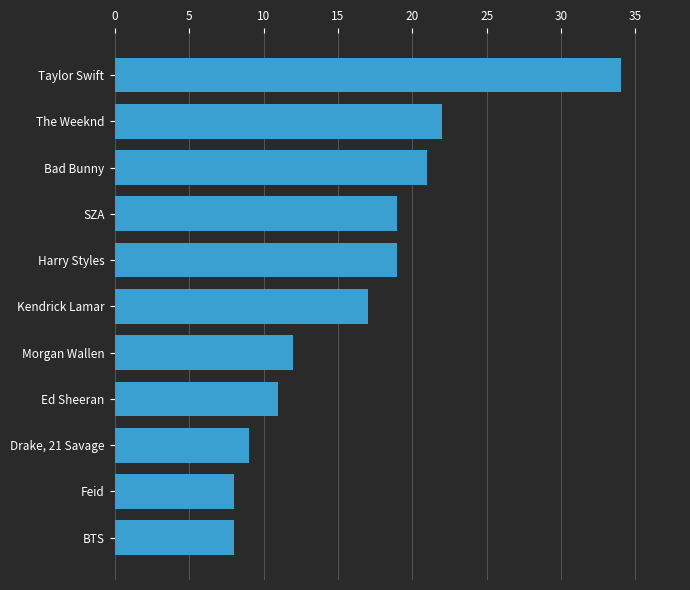

What is the minimum value shown in the chart?

8